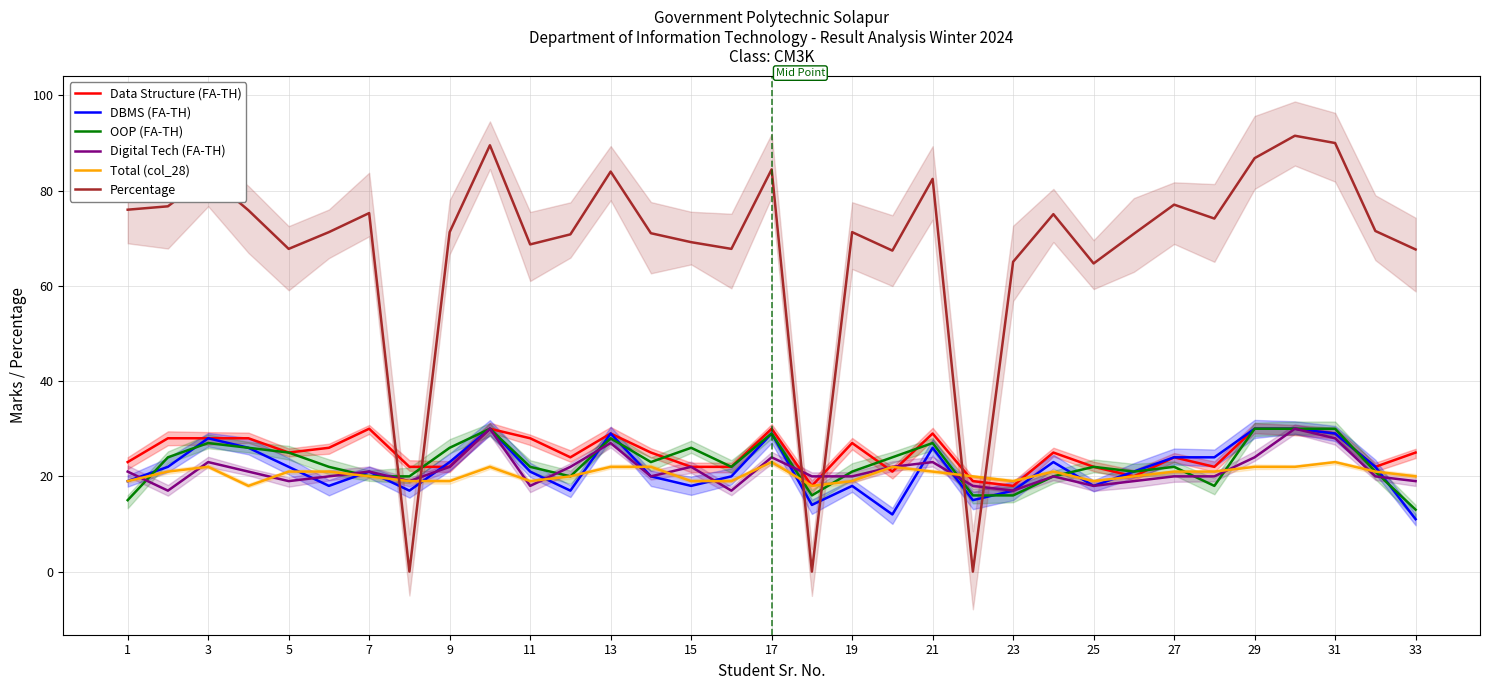

Where is the first local maximum for OOP (FA-TH)?

3